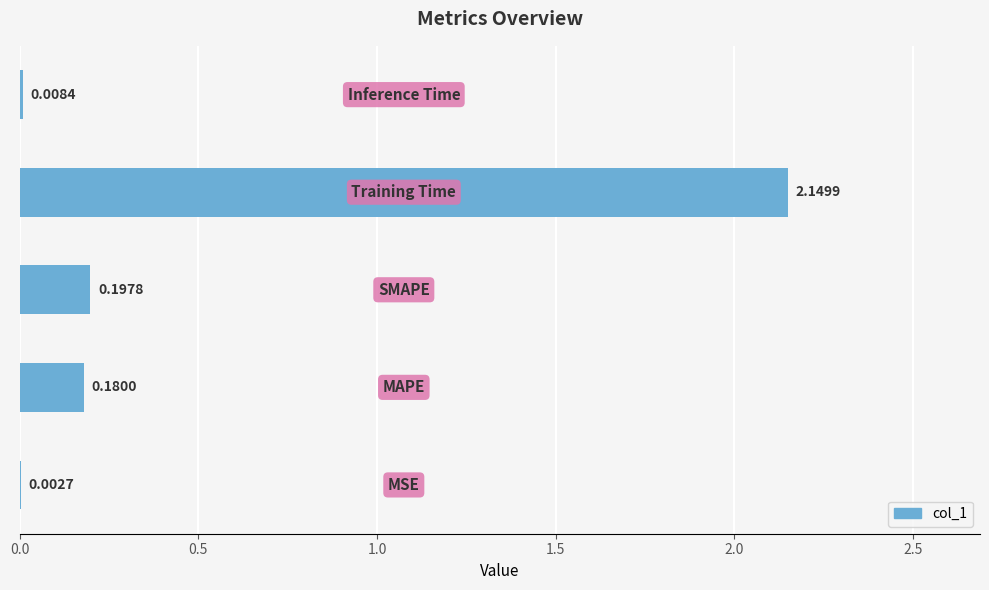

What is the sum of all values?

2.5